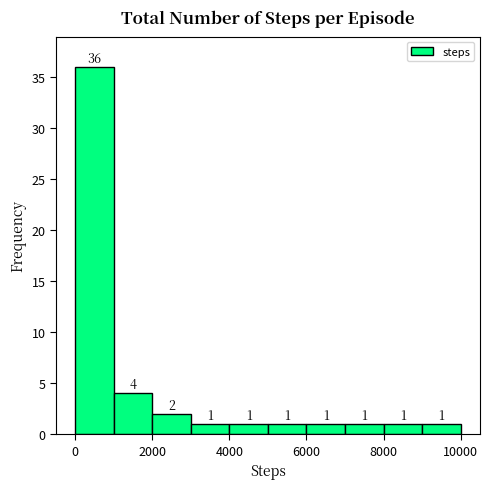

What is the height of the bar covering 5000 to 6000 on the x-axis? The bar edges are not printed on the chart, so give them approximately, as read against the axis.

1